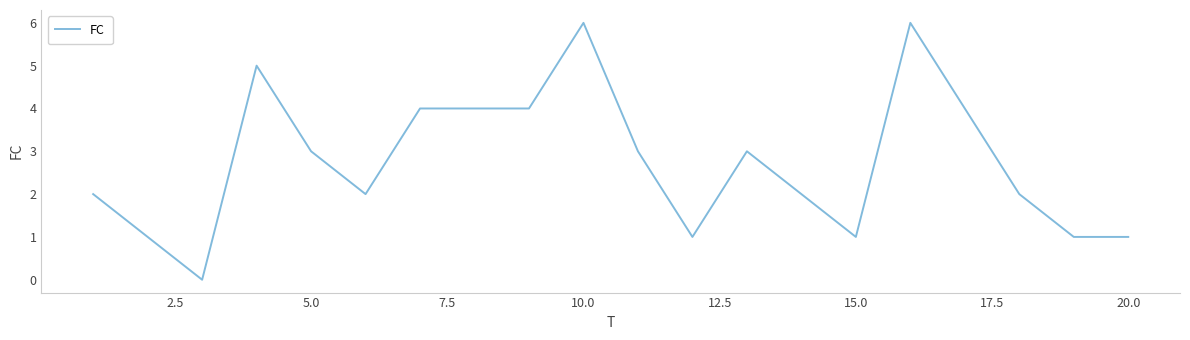

What is the maximum value shown in the chart?

6